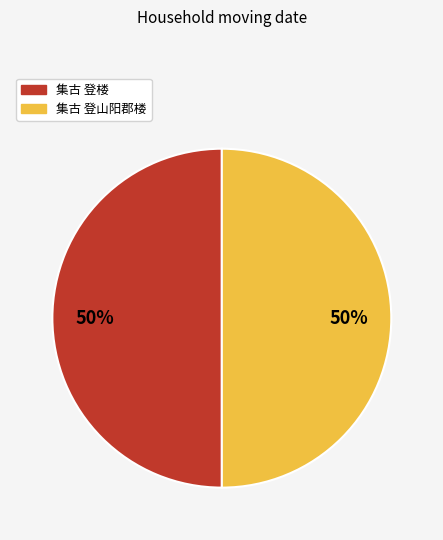

To the nearest percent, what portion does 集古 登楼 represent?

50%